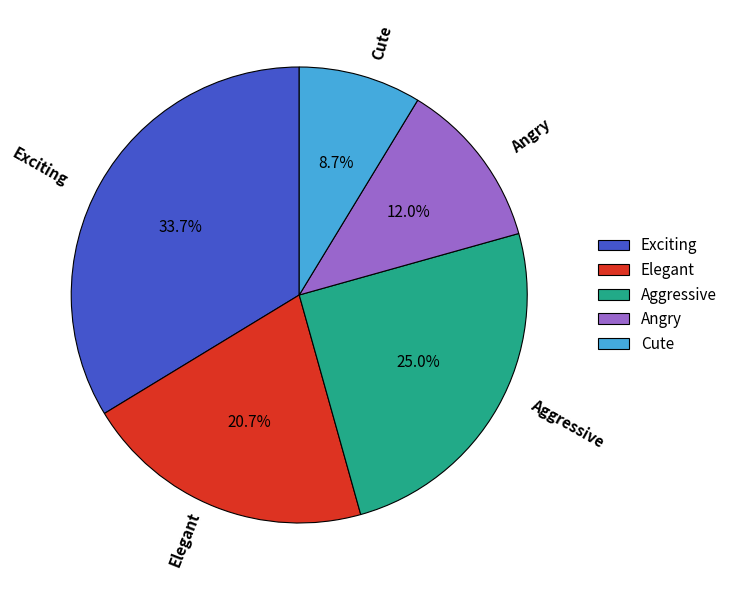

True or false: Elegant accounts for 21% of the total.

True